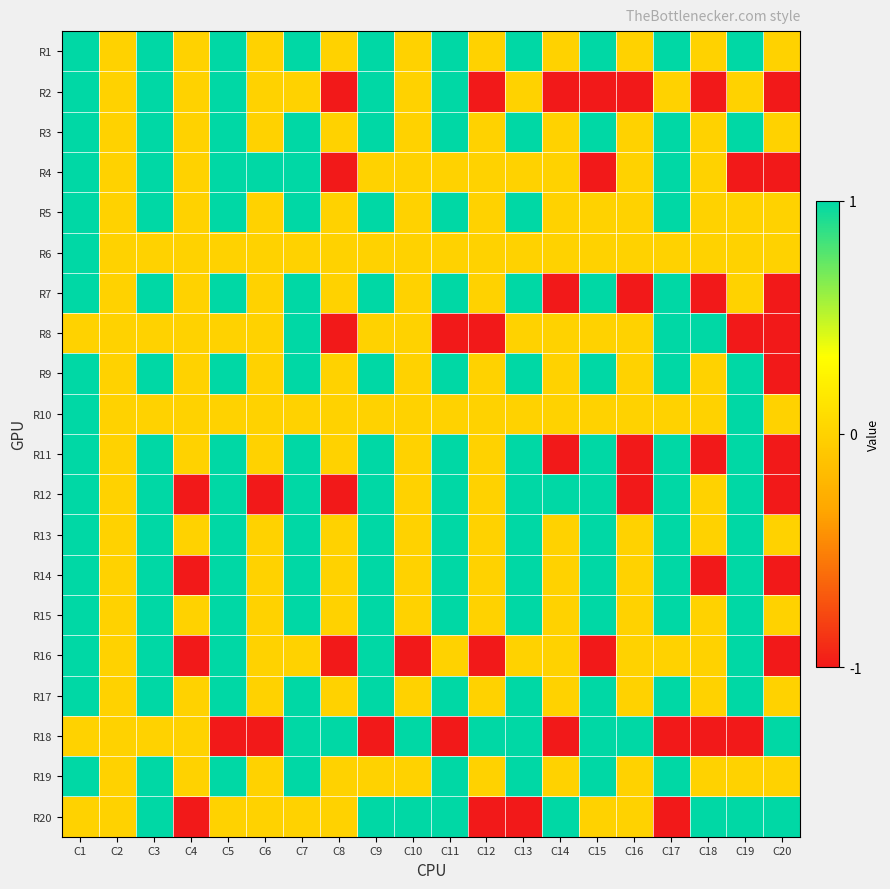

Between C3 and C4, which is larger?

C3